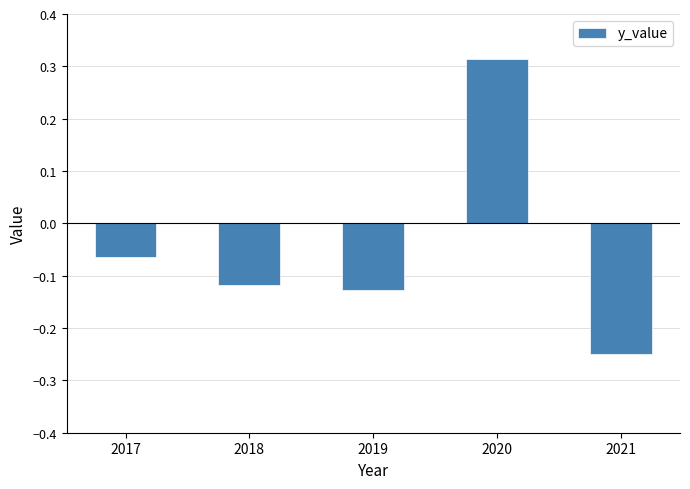

What is the difference between the maximum and second lowest values?

0.4